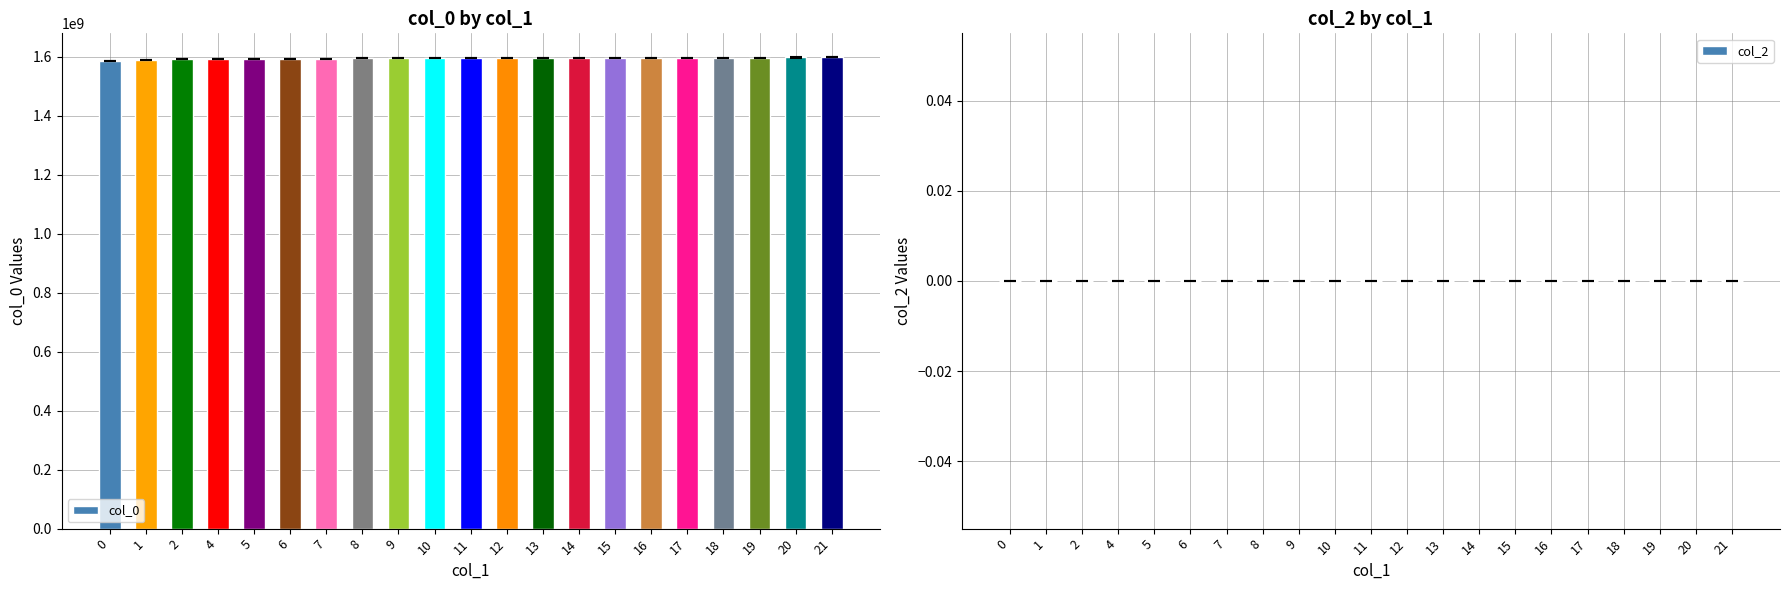

What is the ratio of the value at 10 to the value at 2?

1.0